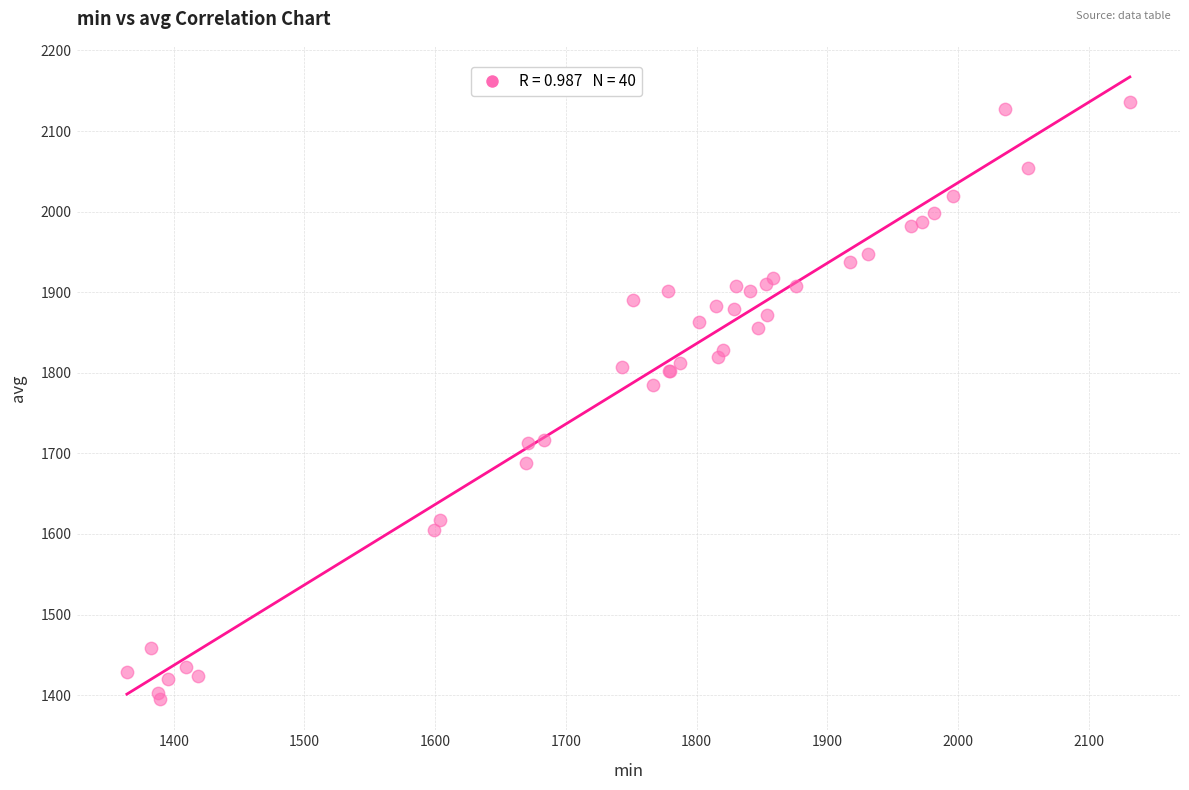

What Y value in the scatter plot is closest to 1765?

1785.0